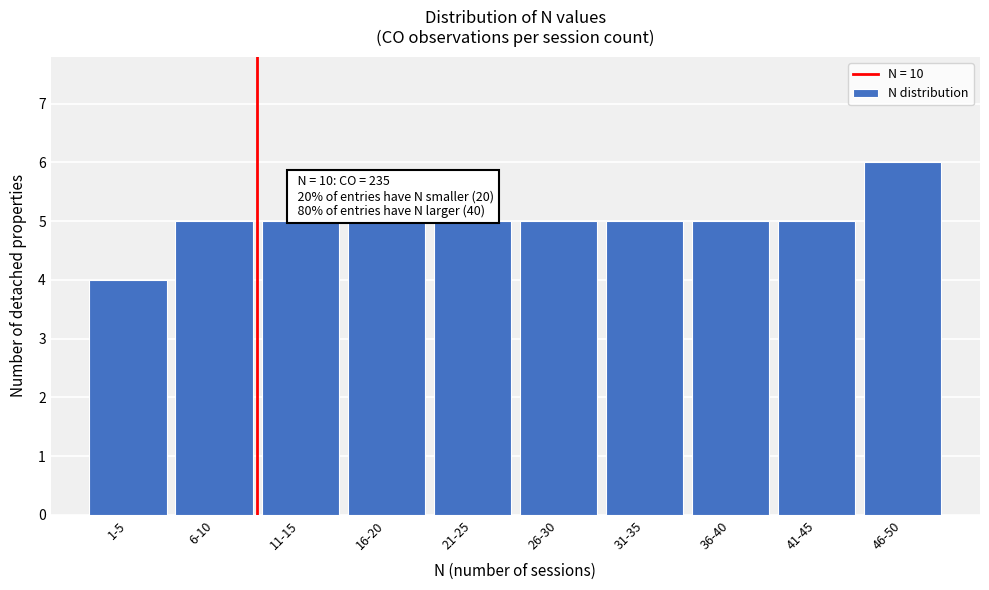

Reading left to right, extract all data points from this chart.

1-5=4	6-10=5	11-15=5	16-20=5	21-25=5	26-30=5	31-35=5	36-40=5	41-45=5	46-50=6